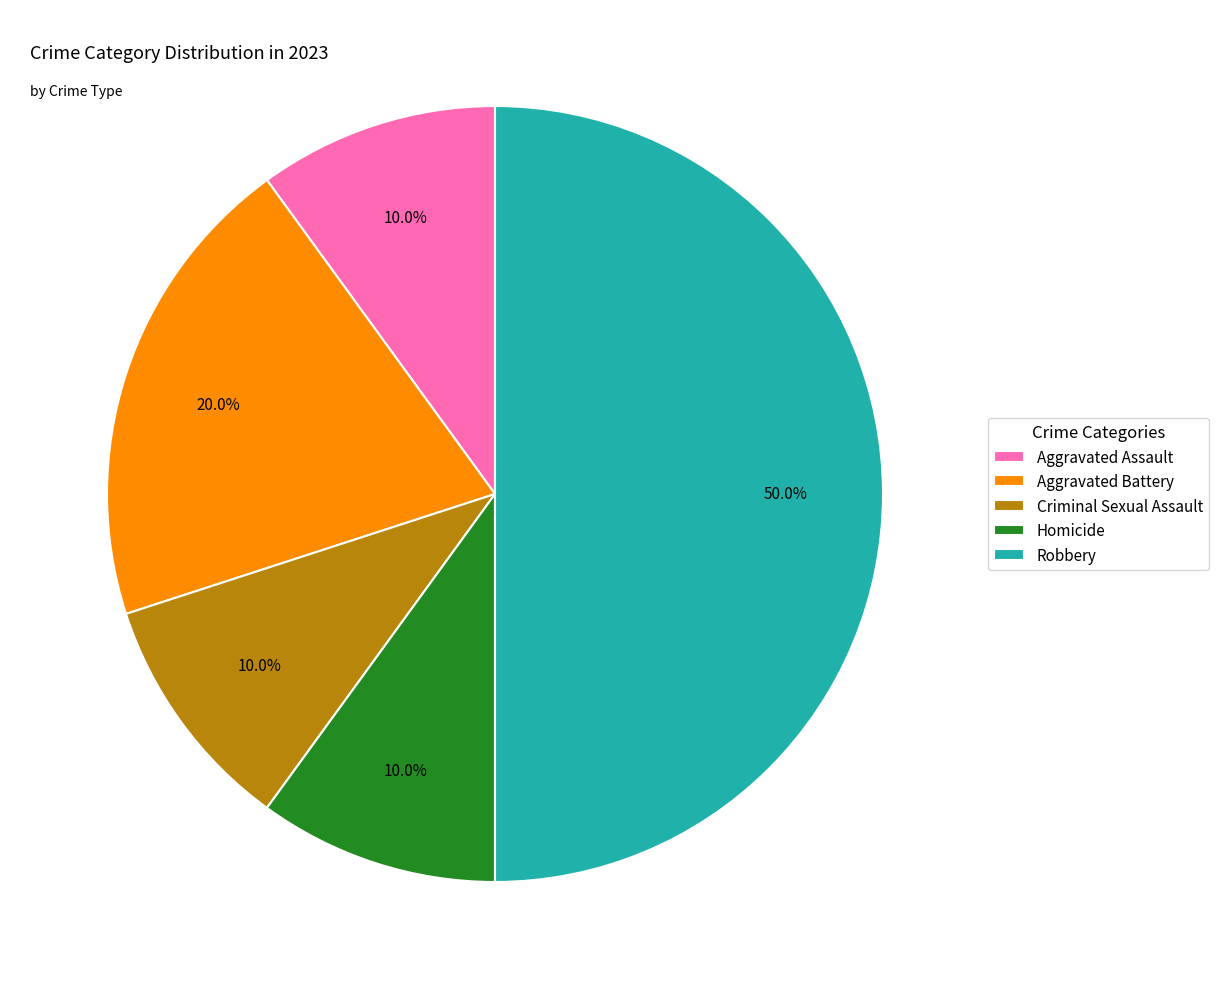

To the nearest percent, what portion does Homicide represent?

10%